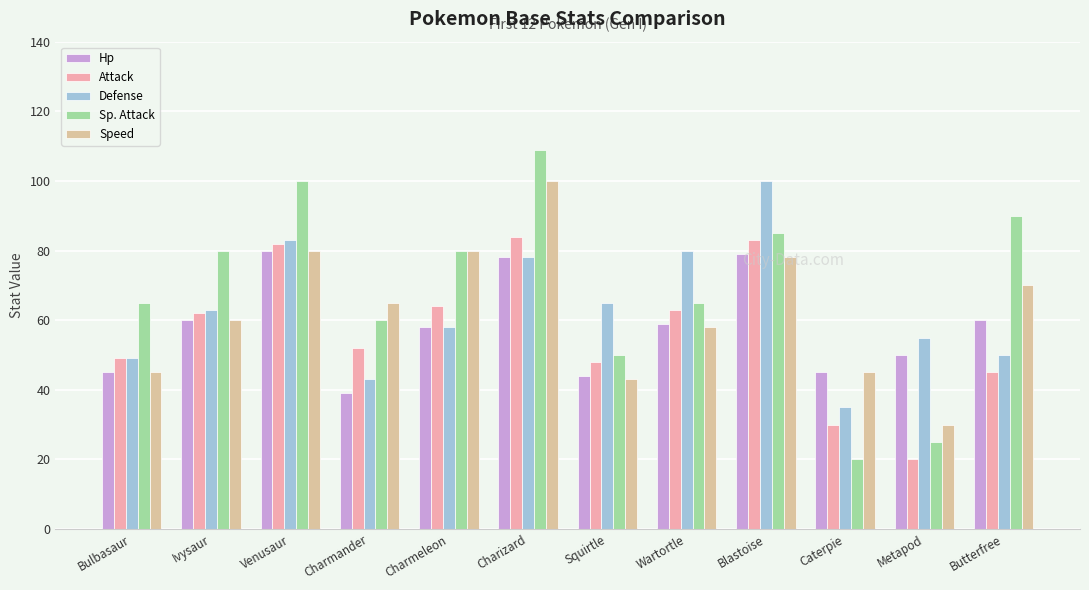

Reading left to right, what are all the values shown in this chart?

Hp: 45	60	80	39	58	78	44	59	79	45	50	60
Attack: 49	62	82	52	64	84	48	63	83	30	20	45
Defense: 49	63	83	43	58	78	65	80	100	35	55	50
Sp. Attack: 65	80	100	60	80	109	50	65	85	20	25	90
Speed: 45	60	80	65	80	100	43	58	78	45	30	70